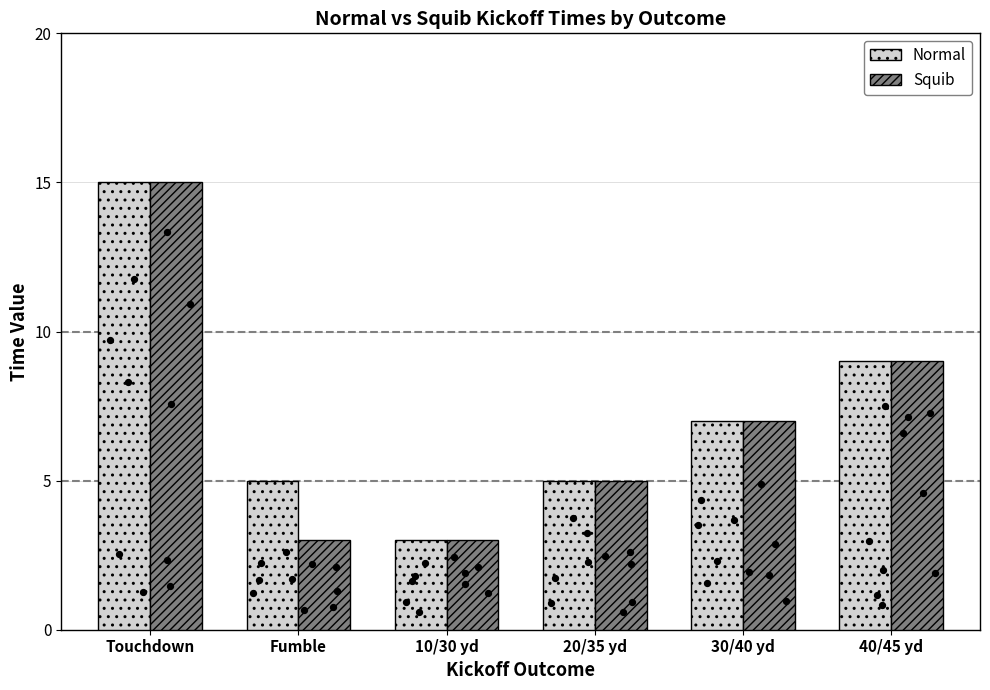

What are all the series names shown in the legend?

Normal, Squib